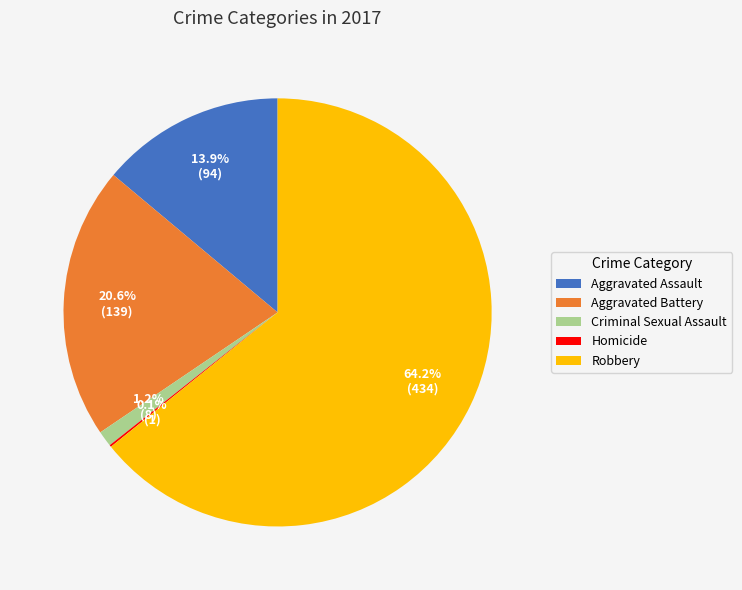

Which slice represents more than half of the pie?

Robbery